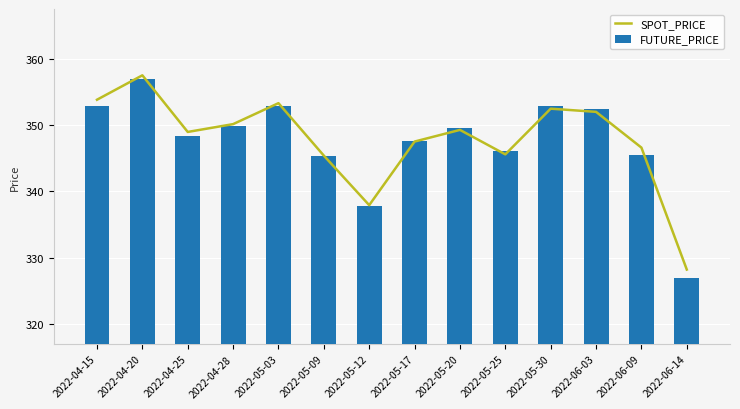

True or false: SPOT_PRICE has a value of 353.3 at 2022-05-03.

True